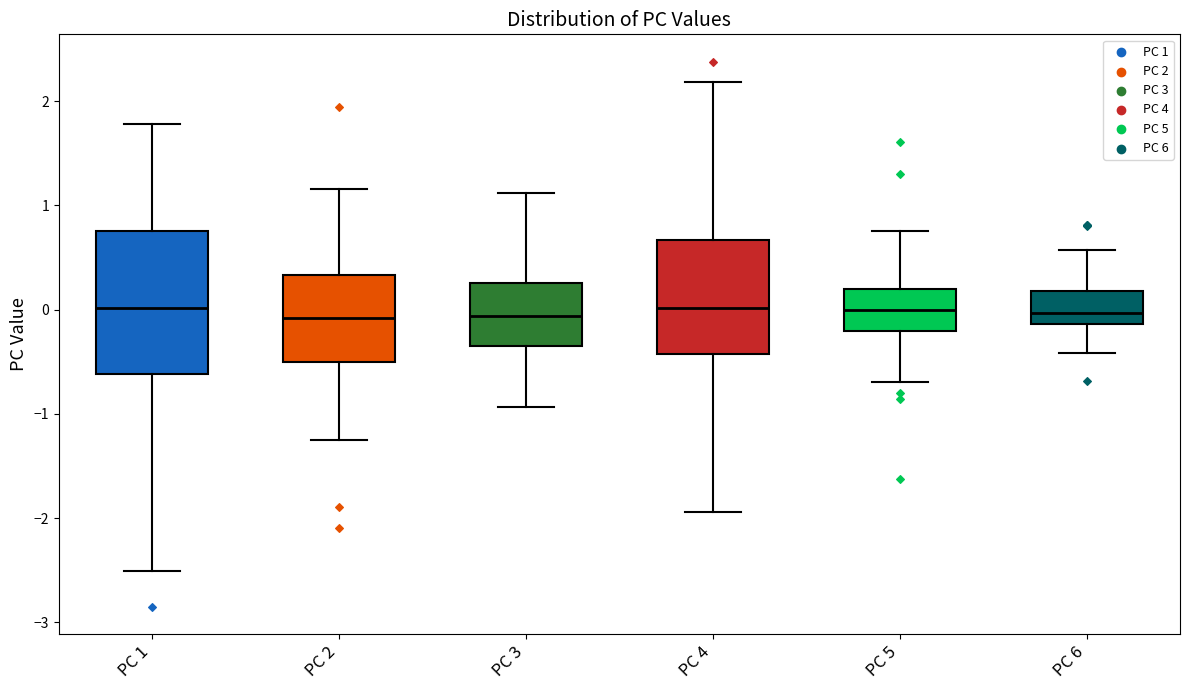

Reading left to right, read every box against the y-axis: the position of its median line, the range the box covers, and the ends of its whiskers. The values are not printed on the chart, so give them approximately, as read against the axis.

PC 1: median 0.0, box -0.6 to 0.8, whiskers -2.5 to 1.8
PC 2: median -0.1, box -0.5 to 0.3, whiskers -1.3 to 1.2
PC 3: median -0.1, box -0.3 to 0.3, whiskers -0.9 to 1.1
PC 4: median 0.0, box -0.4 to 0.7, whiskers -1.9 to 2.2
PC 5: median 0.0, box -0.2 to 0.2, whiskers -0.7 to 0.8
PC 6: median 0.0, box -0.1 to 0.2, whiskers -0.4 to 0.6